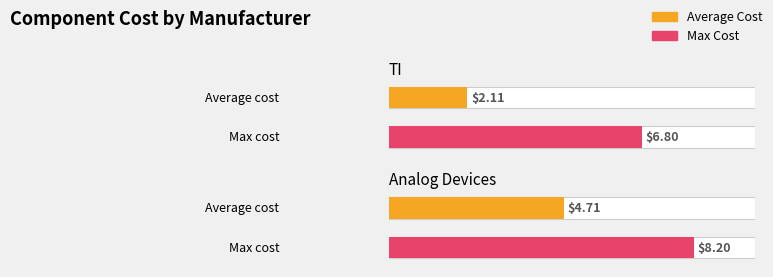

Is it true that Average Cost equals 3.4 at 16?

False